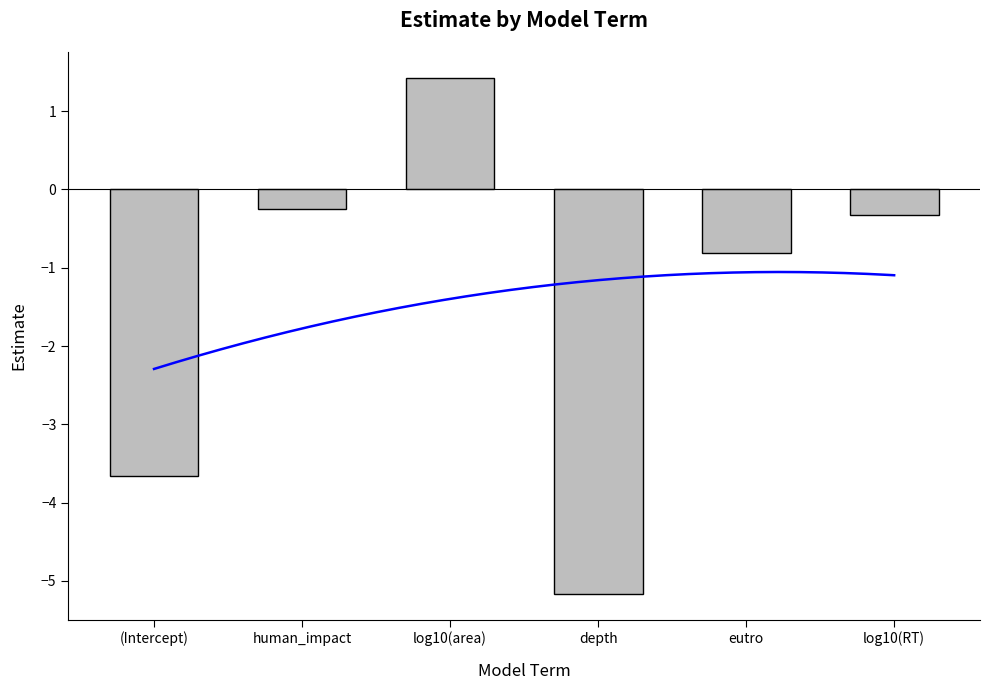

Does the chart contain stacked bars?

No